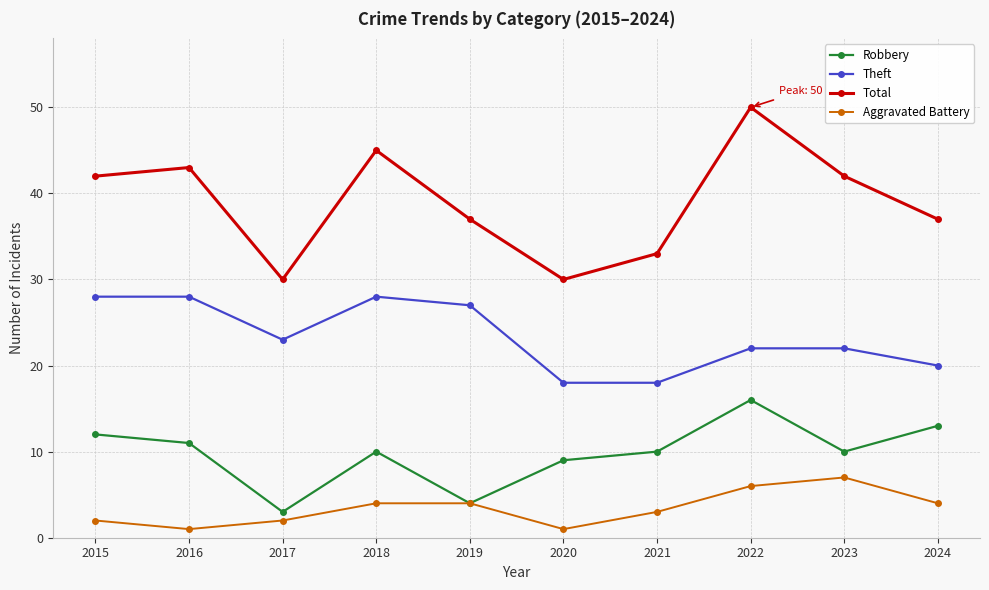

Reading left to right, transcribe all the data shown in this chart.

Robbery: 2015=12	2016=11	2017=3	2018=10	2019=4	2020=9	2021=10	2022=16	2023=10	2024=13
Theft: 2015=28	2016=28	2017=23	2018=28	2019=27	2020=18	2021=18	2022=22	2023=22	2024=20
Total: 2015=42	2016=43	2017=30	2018=45	2019=37	2020=30	2021=33	2022=50	2023=42	2024=37
Aggravated Battery: 2015=2	2016=1	2017=2	2018=4	2019=4	2020=1	2021=3	2022=6	2023=7	2024=4